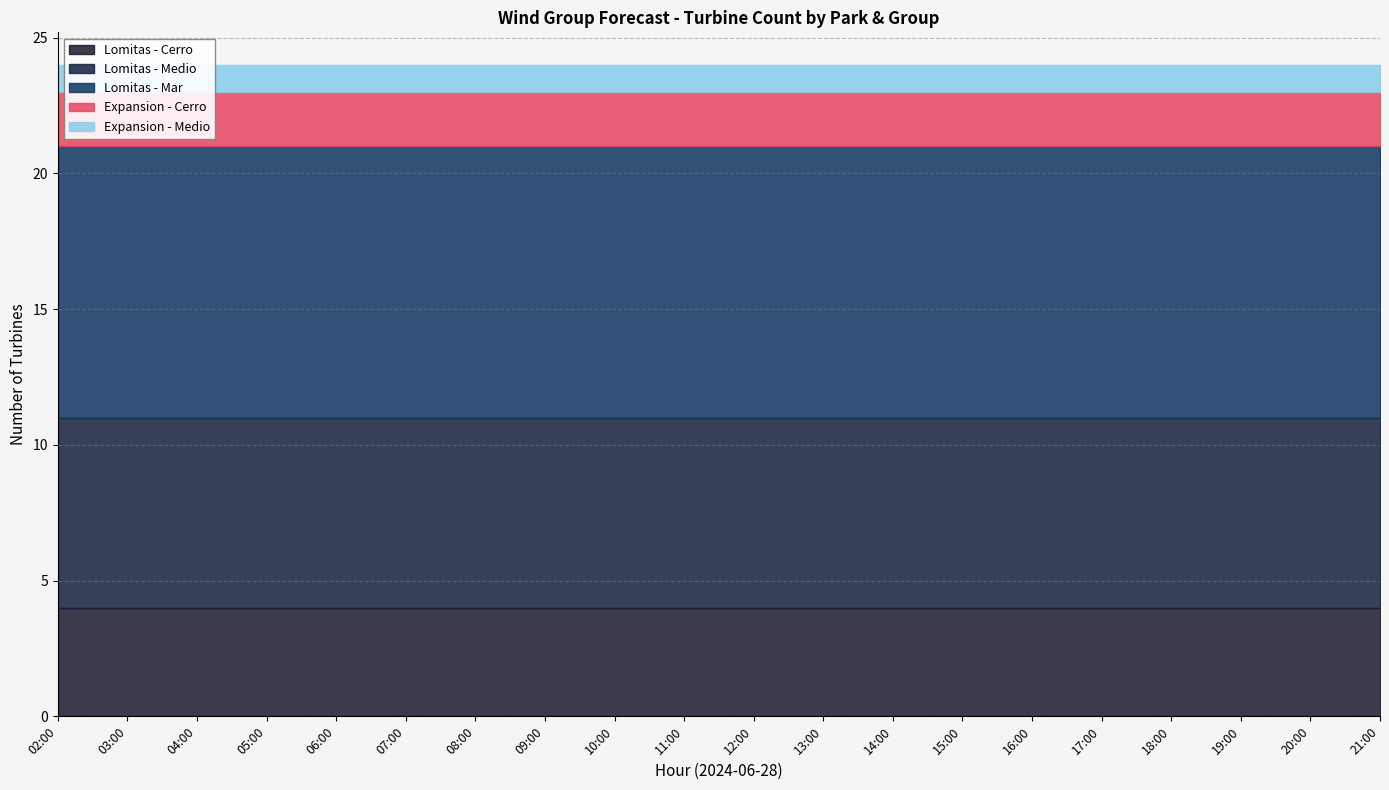

At 10:00, list the series in order from smallest to largest.

Expansion - Medio, Expansion - Cerro, Lomitas - Cerro, Lomitas - Medio, Lomitas - Mar